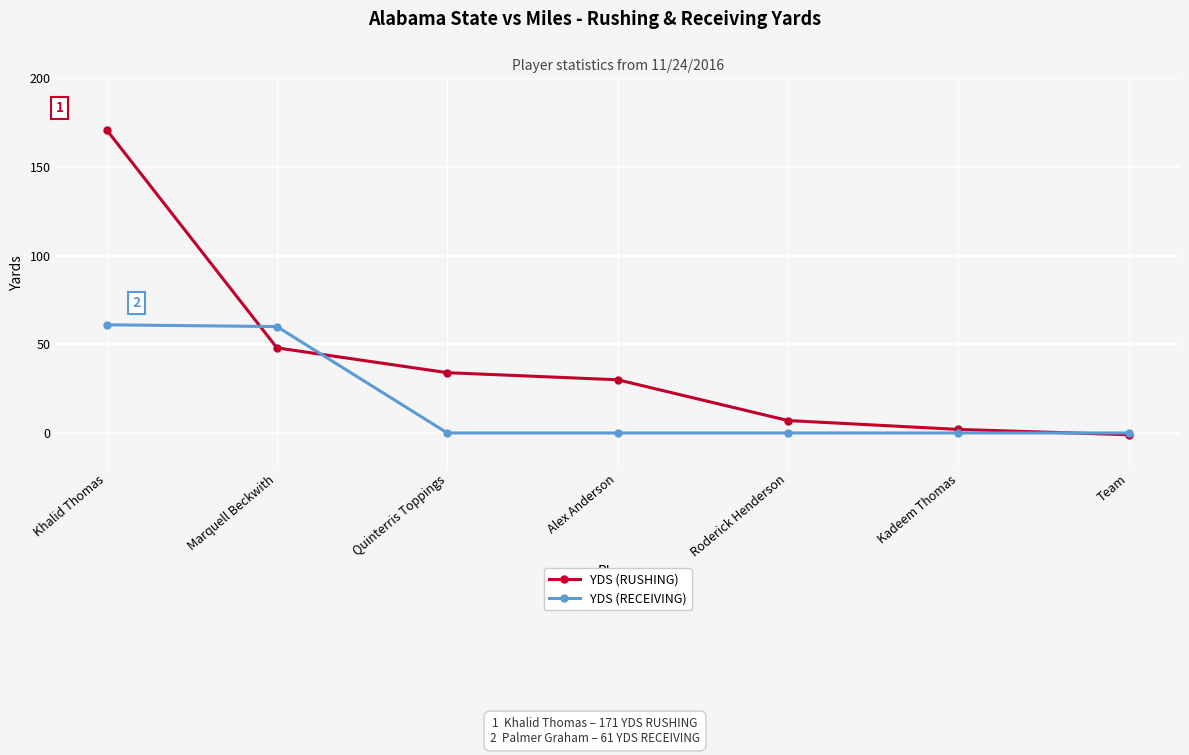

True or false: YDS (RECEIVING) and YDS (RUSHING) intersect in this chart.

True